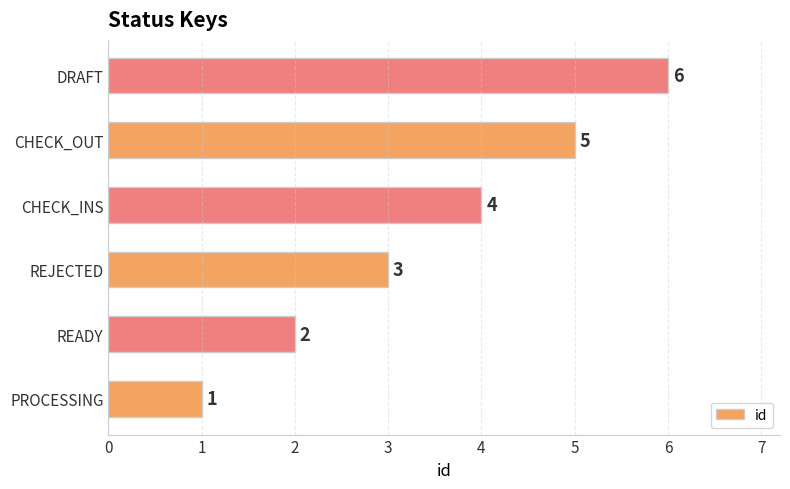

What is the difference between the second highest and second lowest values?

3